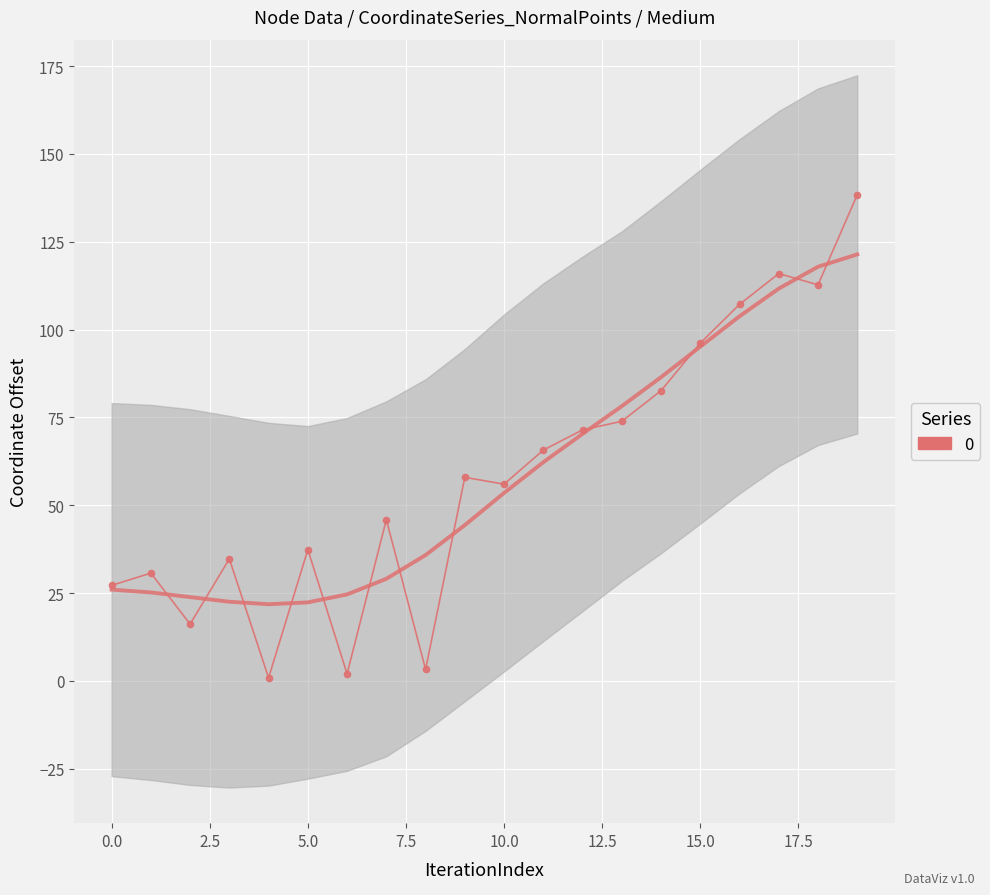

How many data points are less than 53?

10